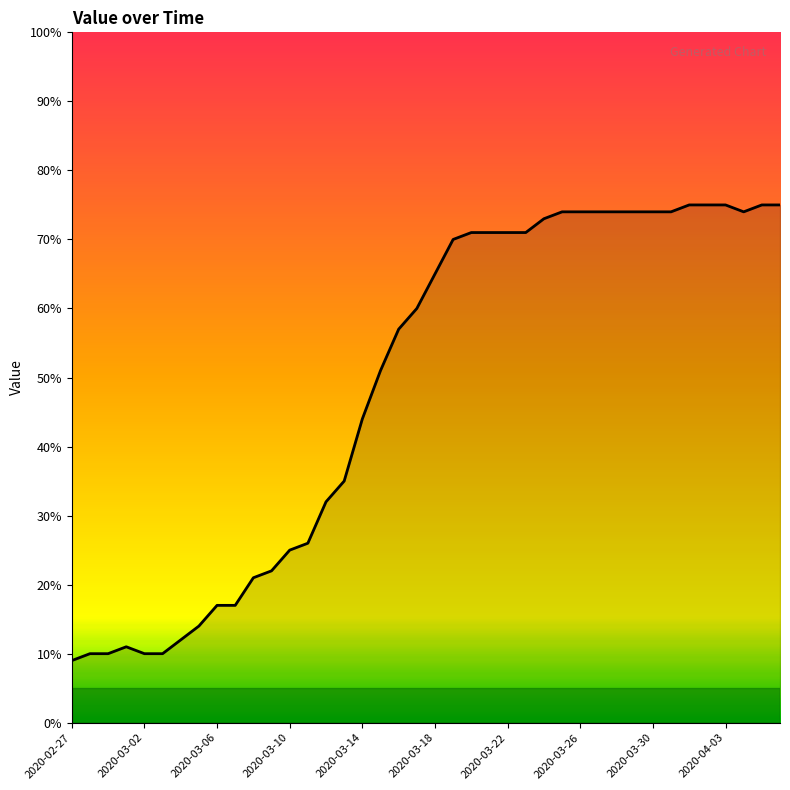

What is the maximum value shown in the chart?

75